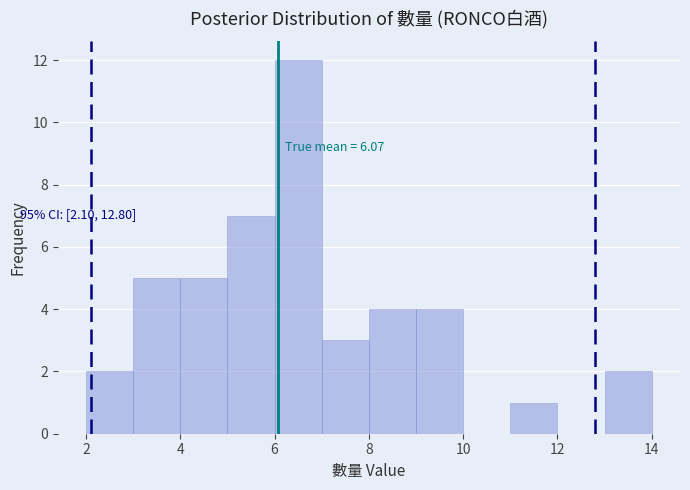

Which range on the x-axis has the tallest bar?

6 to 7